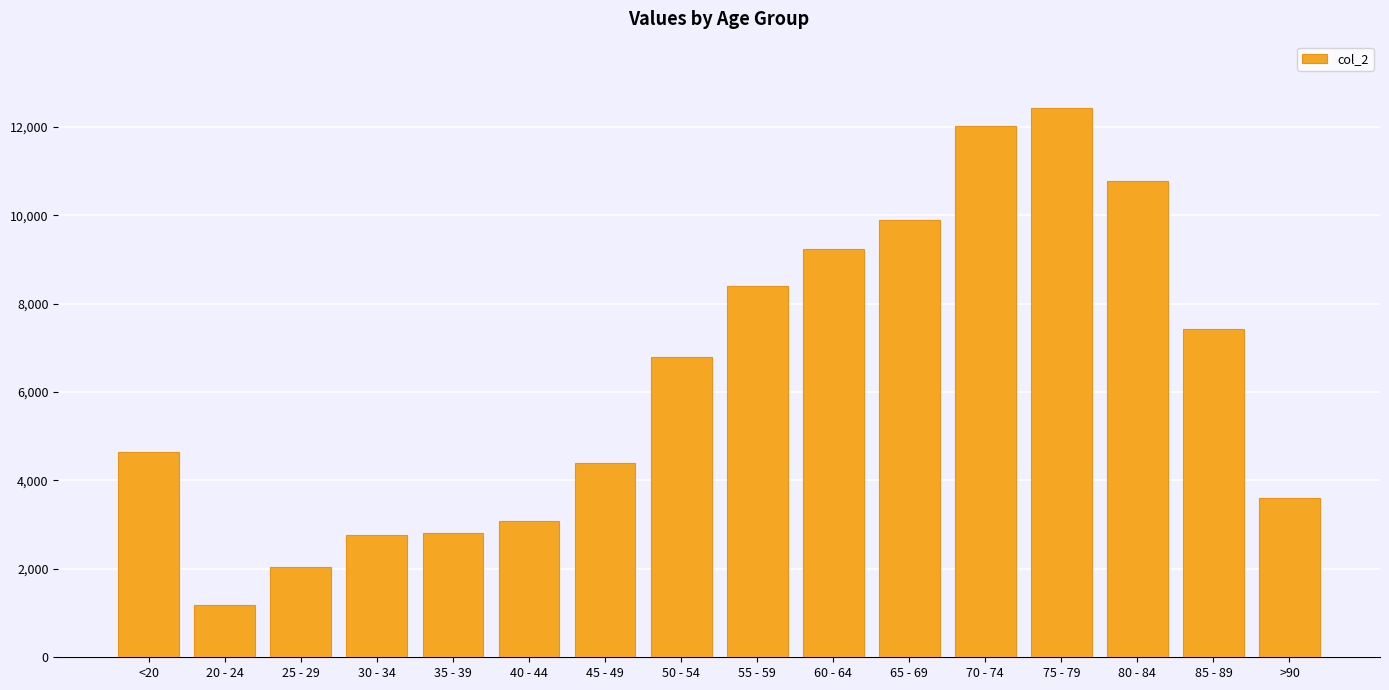

What is the sum of the values at 20 - 24 and 75 - 79?

13625